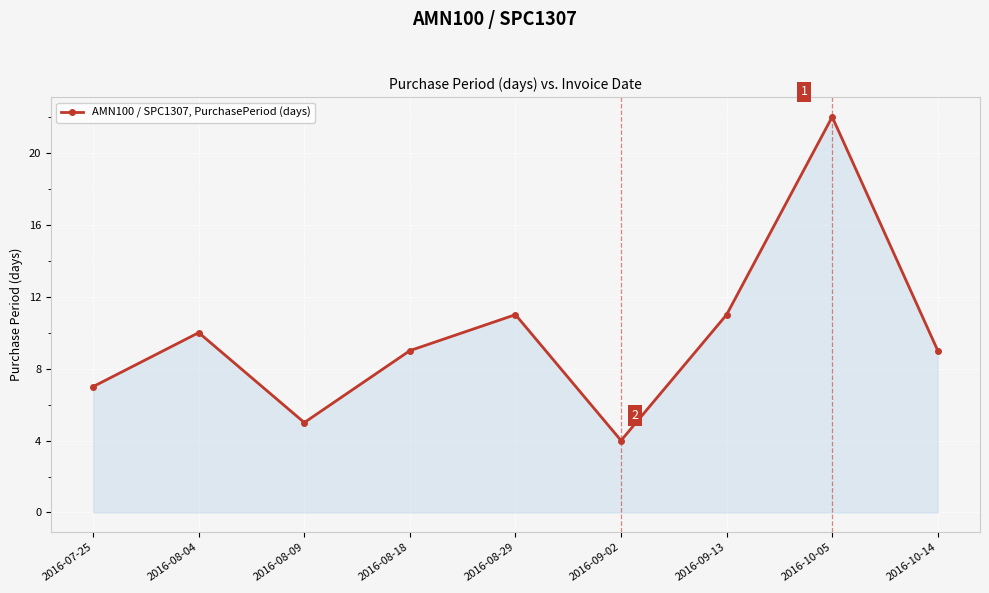

Reading left to right, what are all the values shown in this chart?

7	10	5	9	11	4	11	22	9